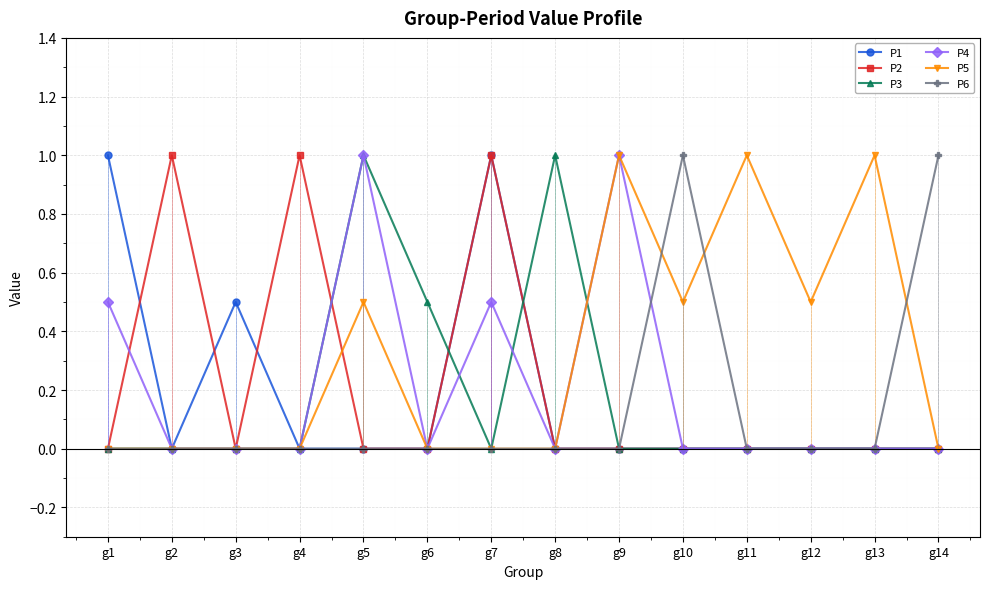

Reading right to left, what are all the values shown in this chart?

P1: g14=0.0	g13=0.0	g12=0.0	g11=0.0	g10=0.0	g9=0.0	g8=0.0	g7=1.0	g6=0.0	g5=0.0	g4=0.0	g3=0.5	g2=0.0	g1=1.0
P2: g14=0.0	g13=0.0	g12=0.0	g11=0.0	g10=0.0	g9=0.0	g8=0.0	g7=1.0	g6=0.0	g5=0.0	g4=1.0	g3=0.0	g2=1.0	g1=0.0
P3: g14=0.0	g13=0.0	g12=0.0	g11=0.0	g10=0.0	g9=0.0	g8=1.0	g7=0.0	g6=0.5	g5=1.0	g4=0.0	g3=0.0	g2=0.0	g1=0.0
P4: g14=0.0	g13=0.0	g12=0.0	g11=0.0	g10=0.0	g9=1.0	g8=0.0	g7=0.5	g6=0.0	g5=1.0	g4=0.0	g3=0.0	g2=0.0	g1=0.5
P5: g14=0.0	g13=1.0	g12=0.5	g11=1.0	g10=0.5	g9=1.0	g8=0.0	g7=0.0	g6=0.0	g5=0.5	g4=0.0	g3=0.0	g2=0.0	g1=0.0
P6: g14=1.0	g13=0.0	g12=0.0	g11=0.0	g10=1.0	g9=0.0	g8=0.0	g7=0.0	g6=0.0	g5=0.0	g4=0.0	g3=0.0	g2=0.0	g1=0.0